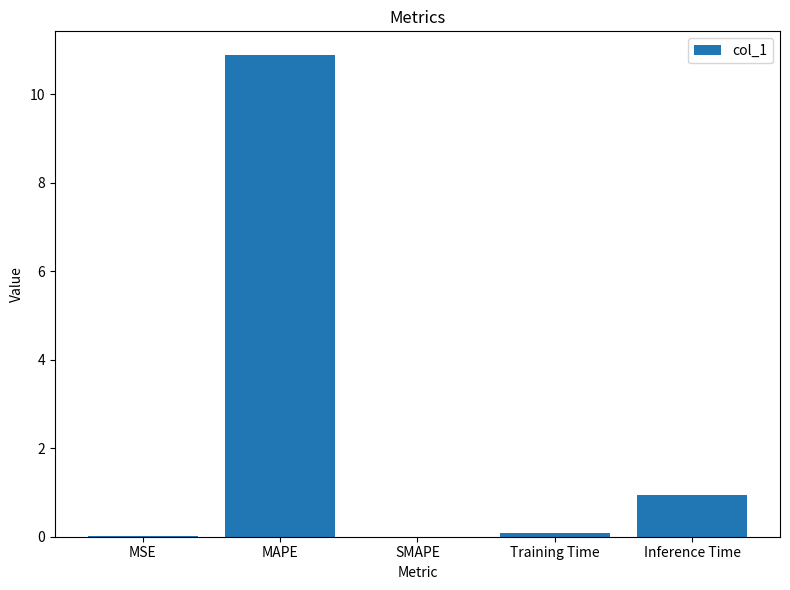

Which category has the highest value across all series?

MAPE